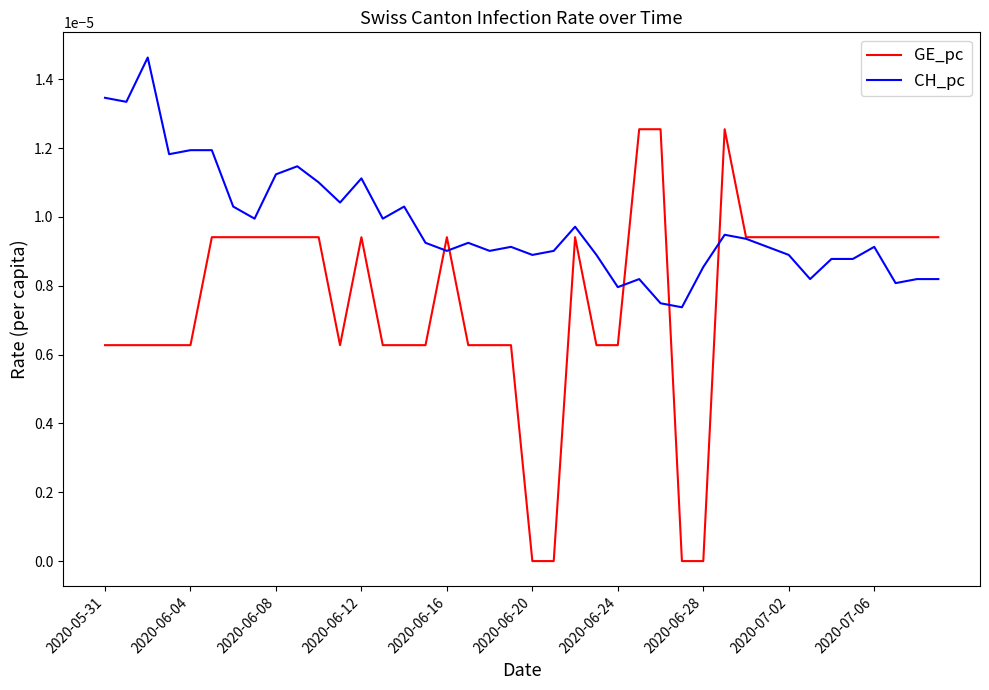

At how many categories does at least one series exceed 0?

40